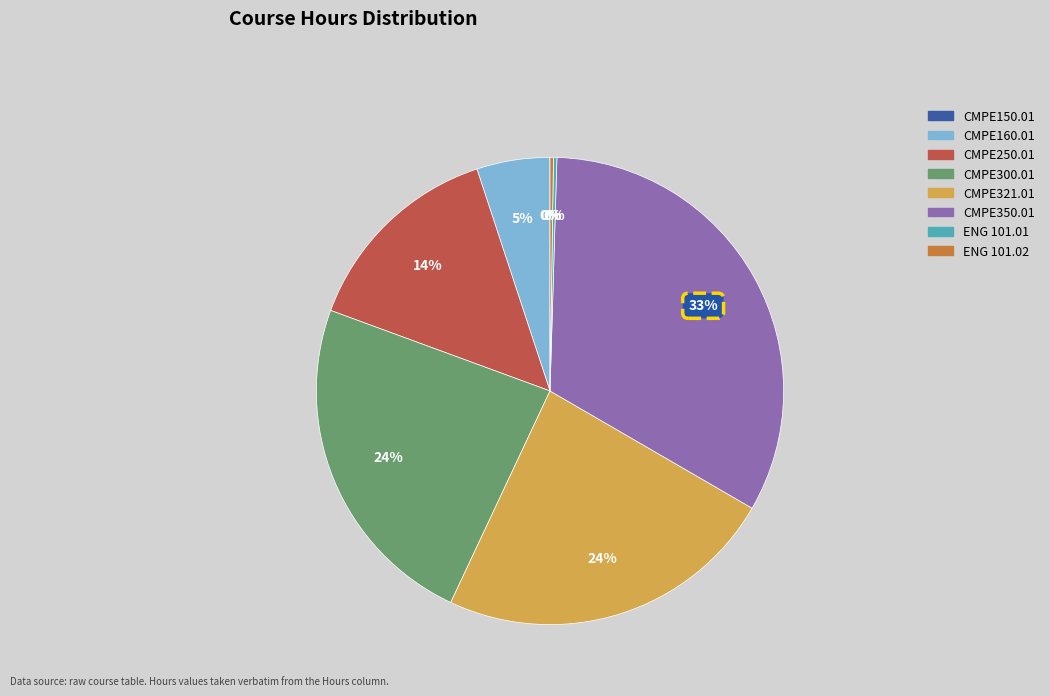

Which has a higher value, CMPE321.01 or CMPE350.01?

CMPE350.01